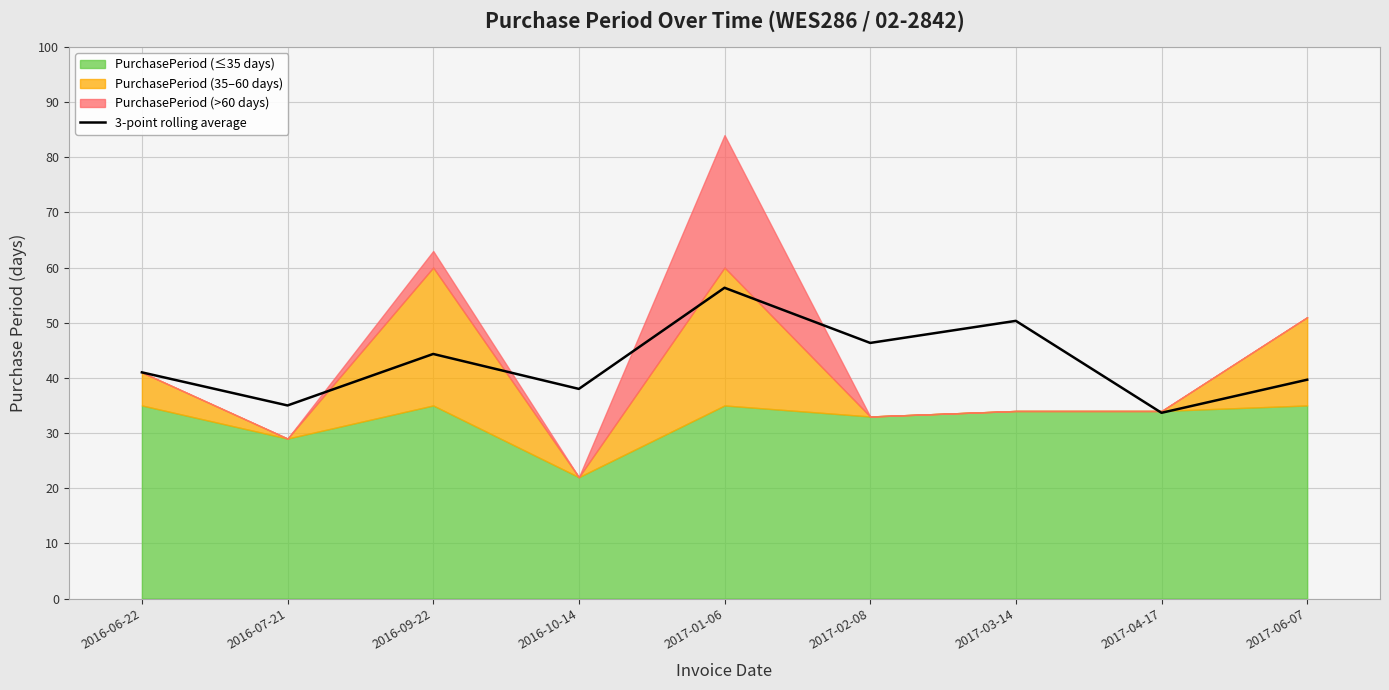

How many data points are above 41?

4